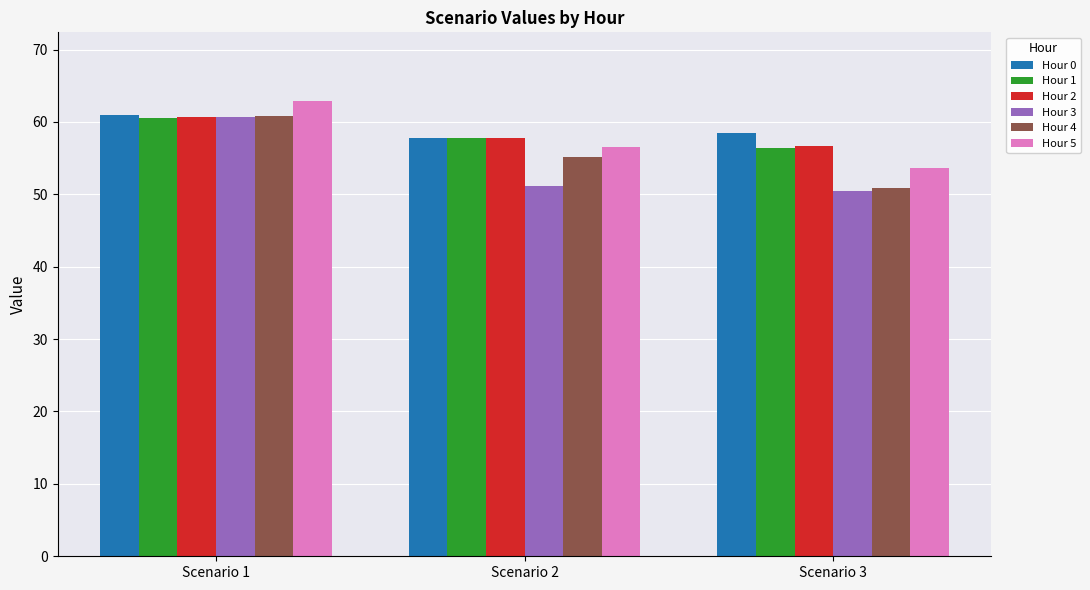

At which category is the sum across all series the highest?

Scenario 1